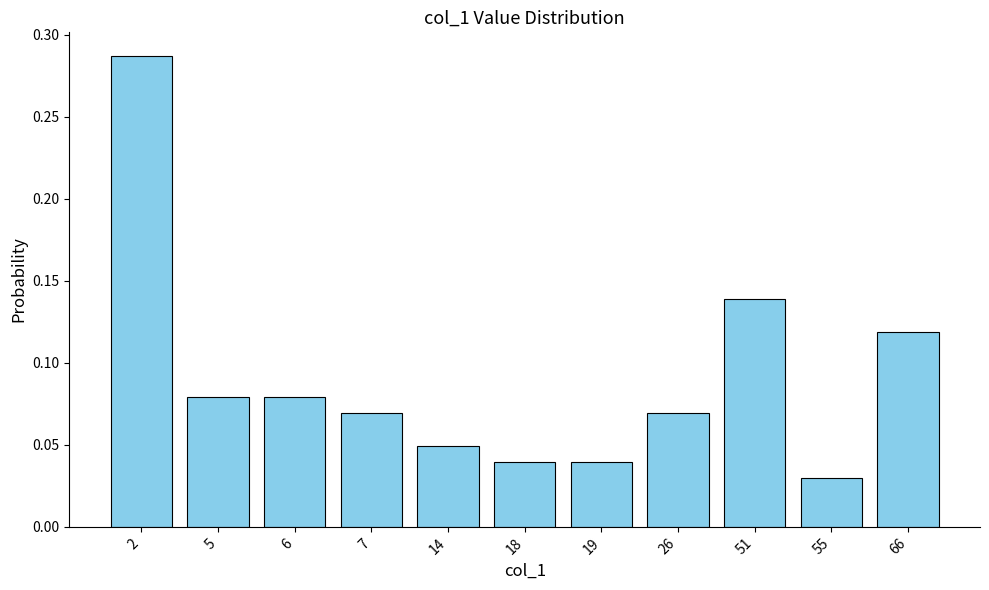

Is it true that the value at 6 is 0.0?

False